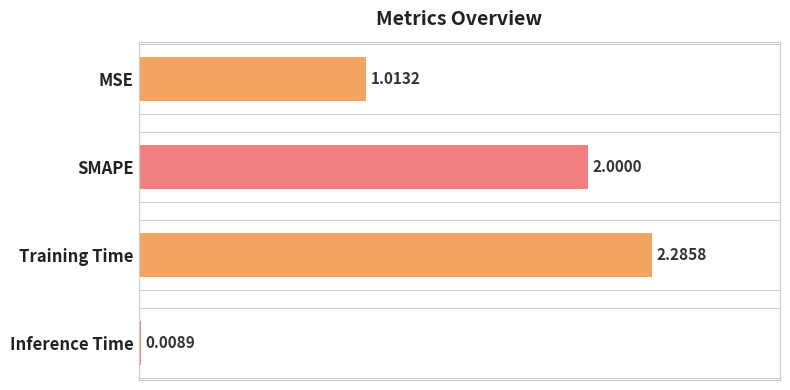

What is the value of the 1st bar from the left?

1.0